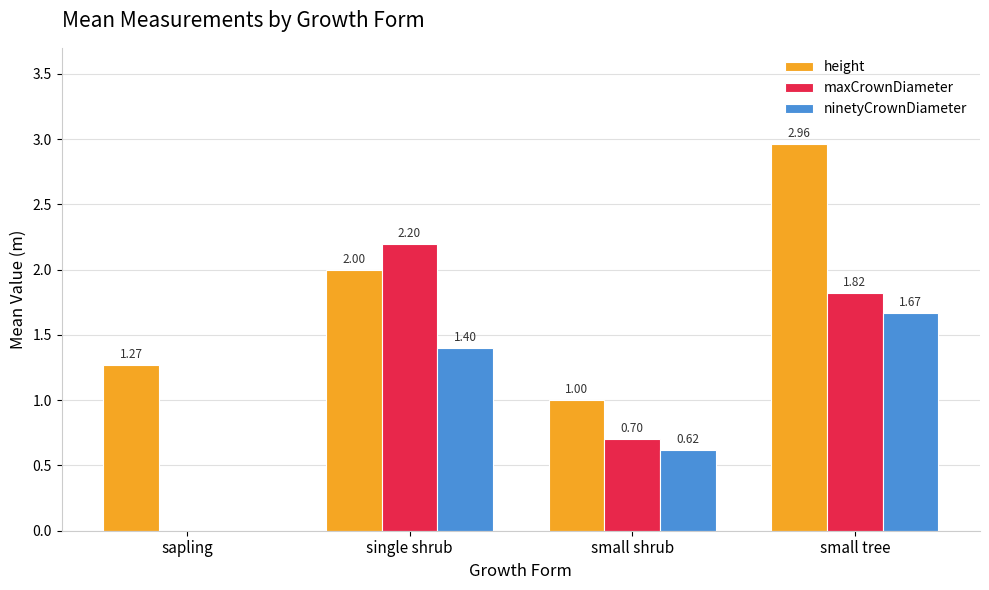

What are all the series names shown in the legend?

height, maxCrownDiameter, ninetyCrownDiameter